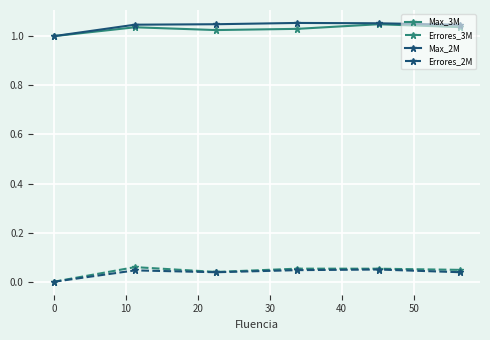

True or false: Max_3M and Errores_3M intersect in this chart.

False